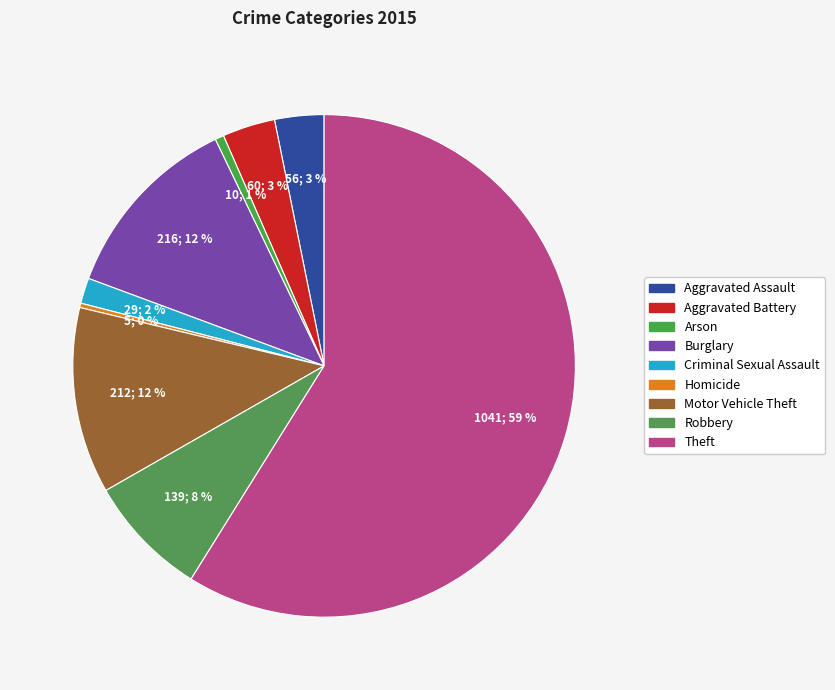

What percentage is NOT represented by Robbery?

92.1%